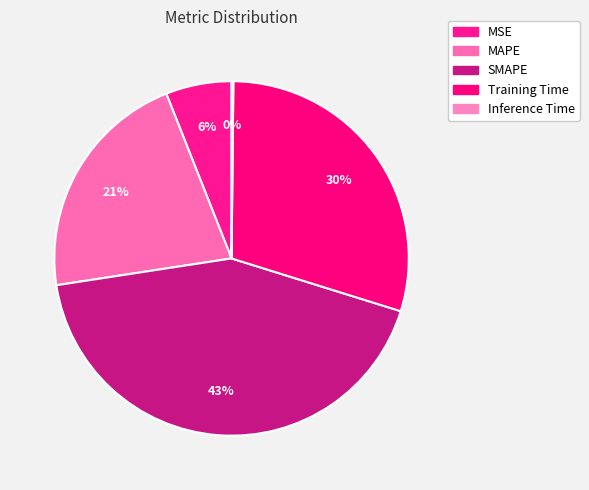

Is it true that MSE is 16% of the pie?

False